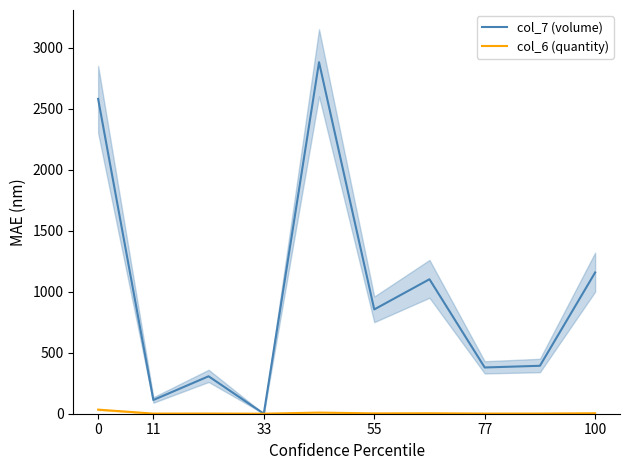

The value of col_7 (volume) at 33 is 0.2. True or false?

True